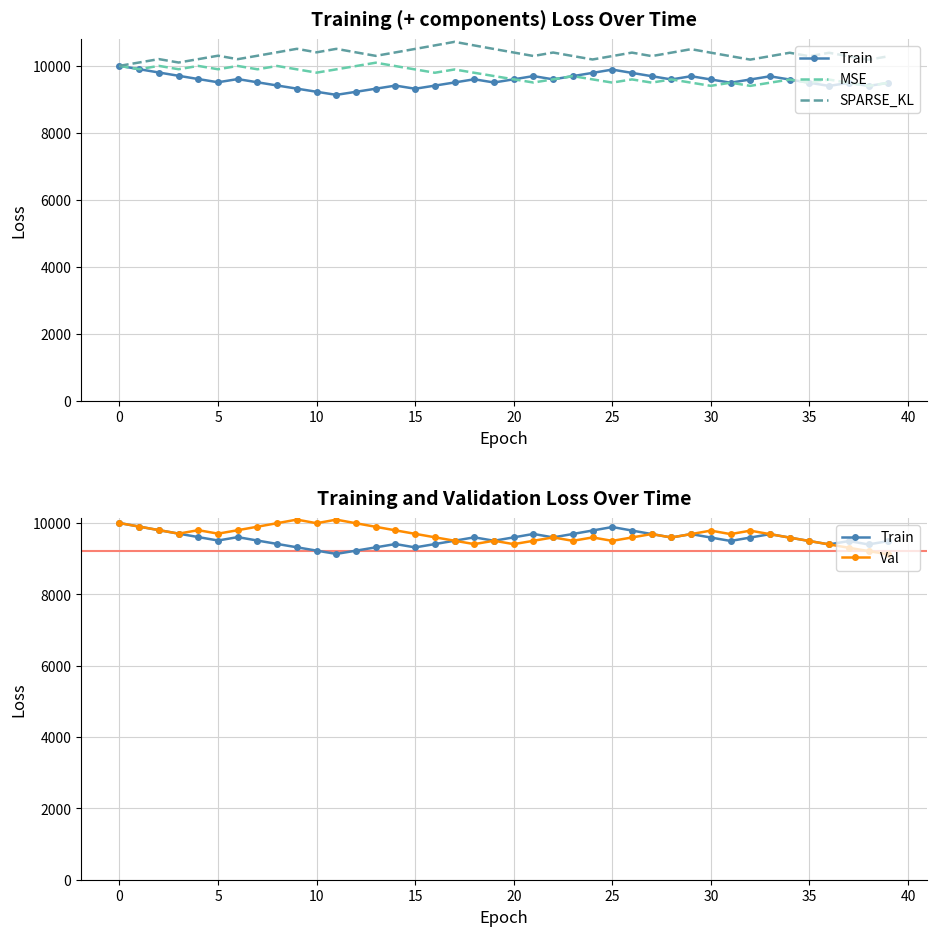

Is the value of Val at 34 greater than the value of Train at 40?

Yes